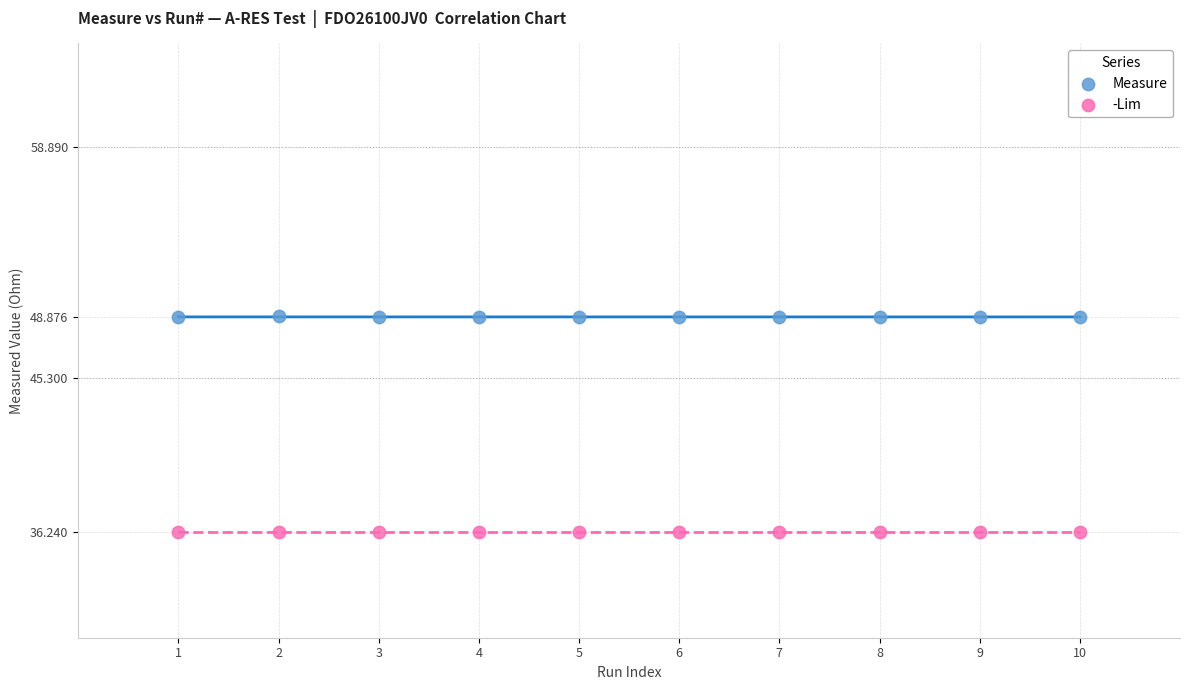

Which series contains the lowest Y value?

-Lim